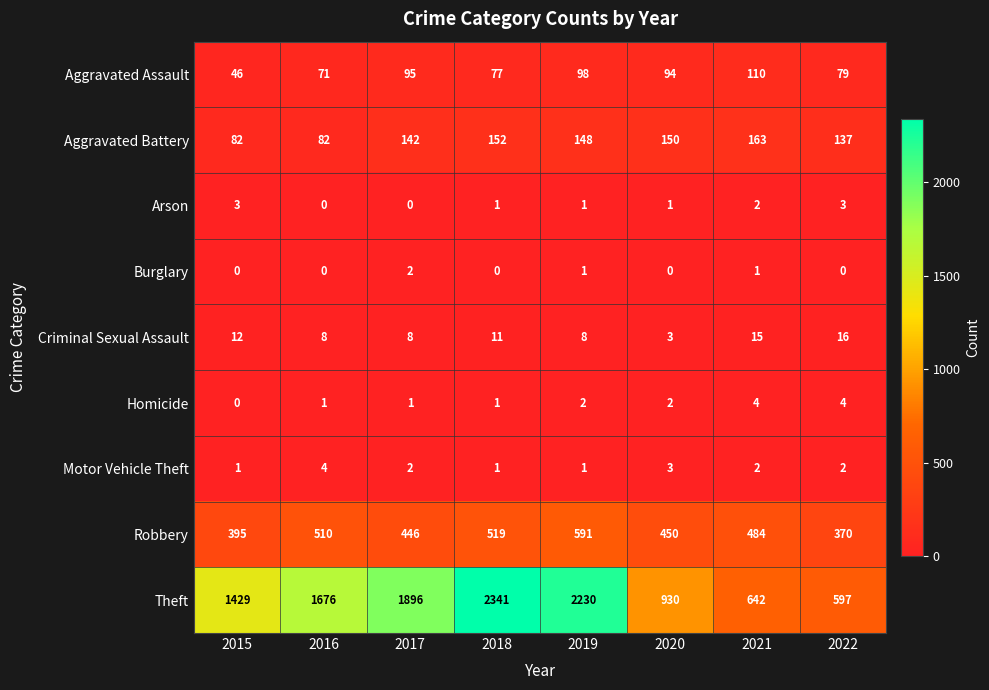

What is the difference between the highest and lowest values at 2018?

2341